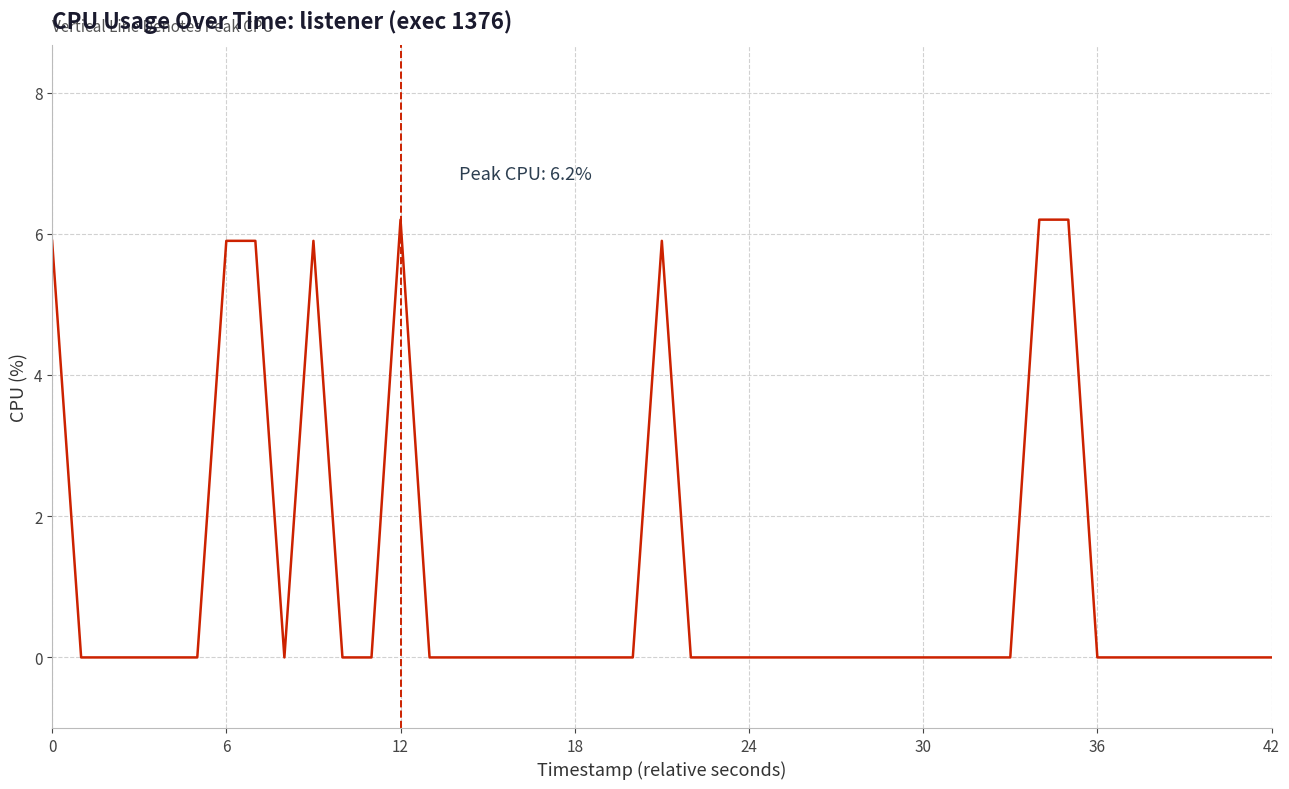

What is the maximum value shown in the chart?

6.2